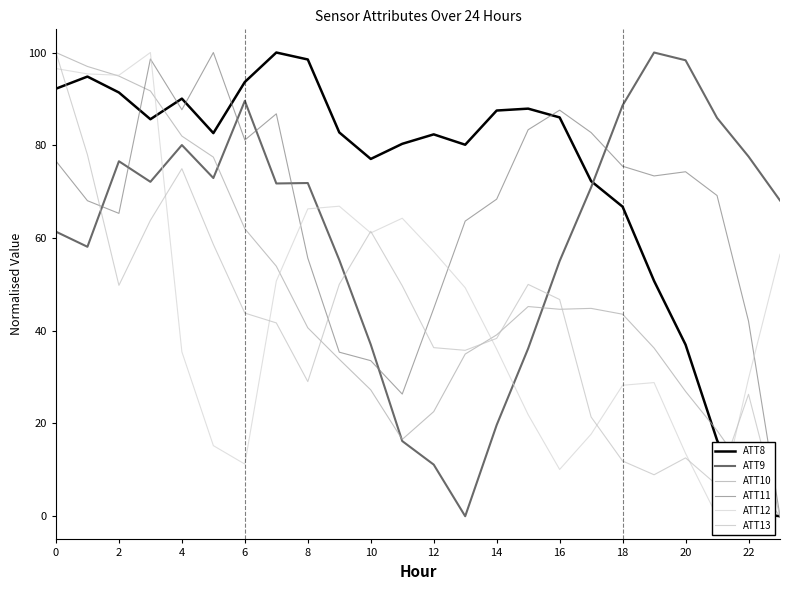

What is the label of the 9th point from the right?

15